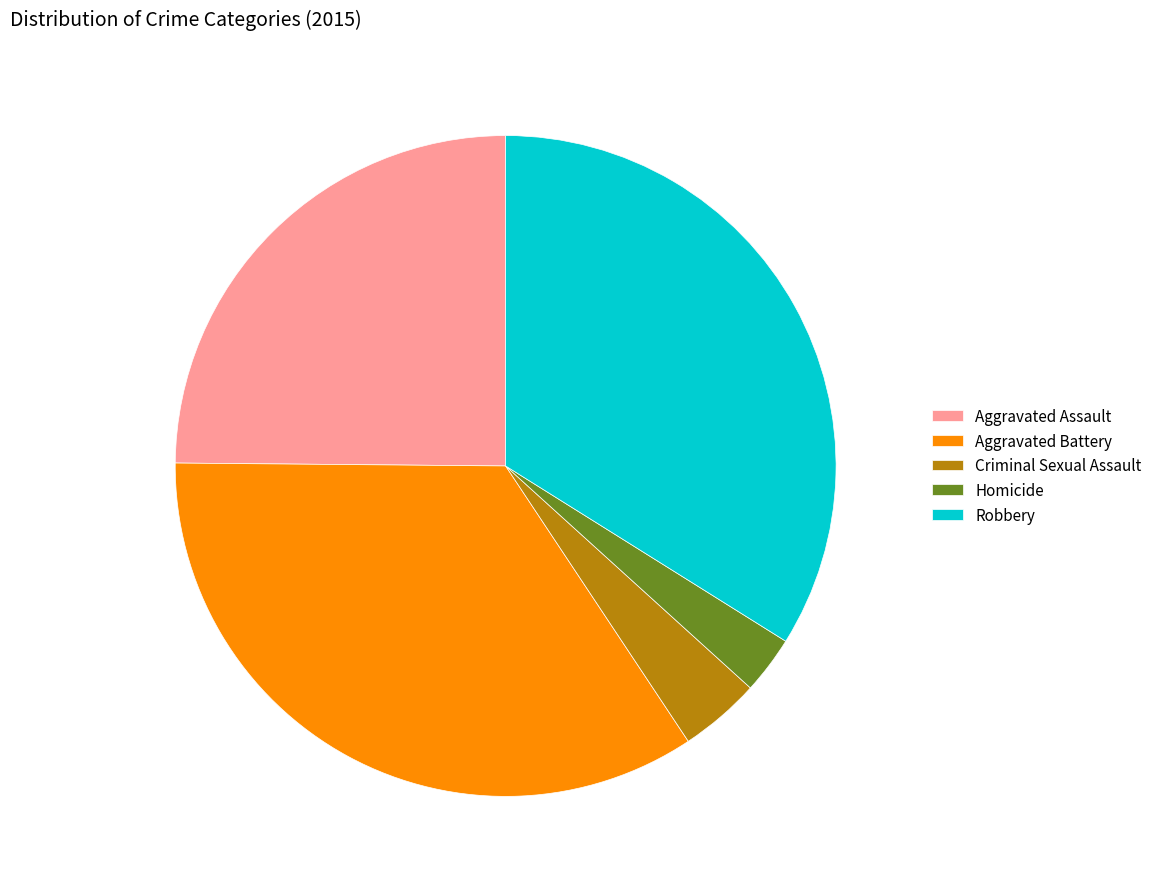

Does Aggravated Assault account for over 50% of the chart?

No